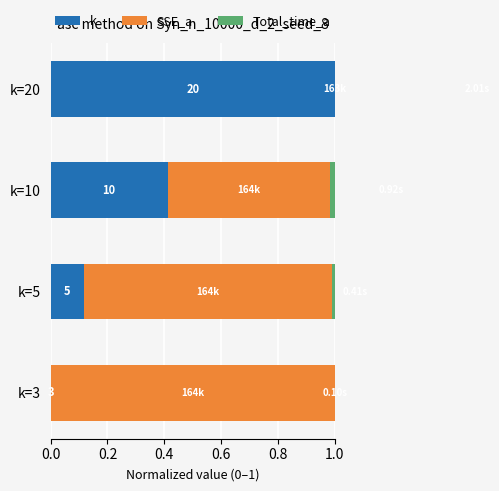

How many bars are there in each group?

3